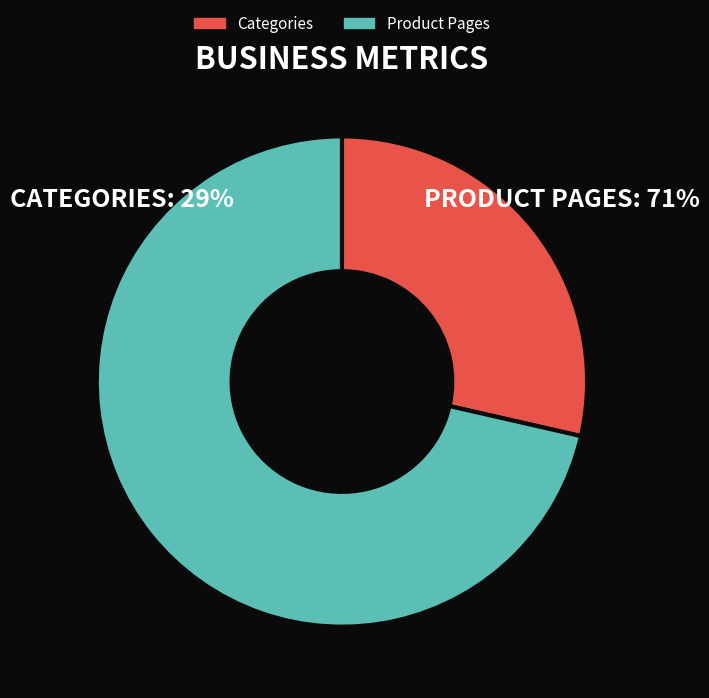

What is the ratio of the value at Categories to the value at Product Pages?

0.4